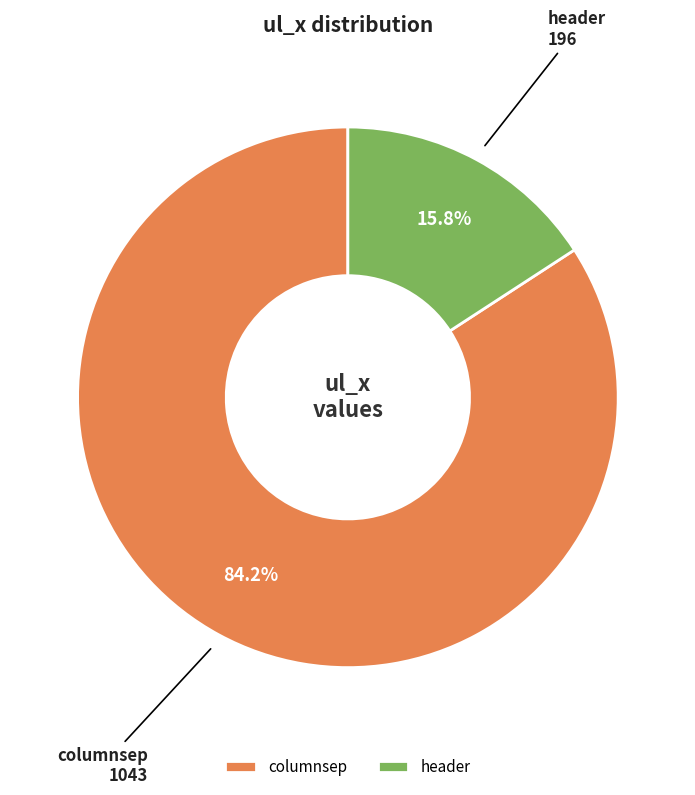

Which has a higher value, columnsep or header?

columnsep